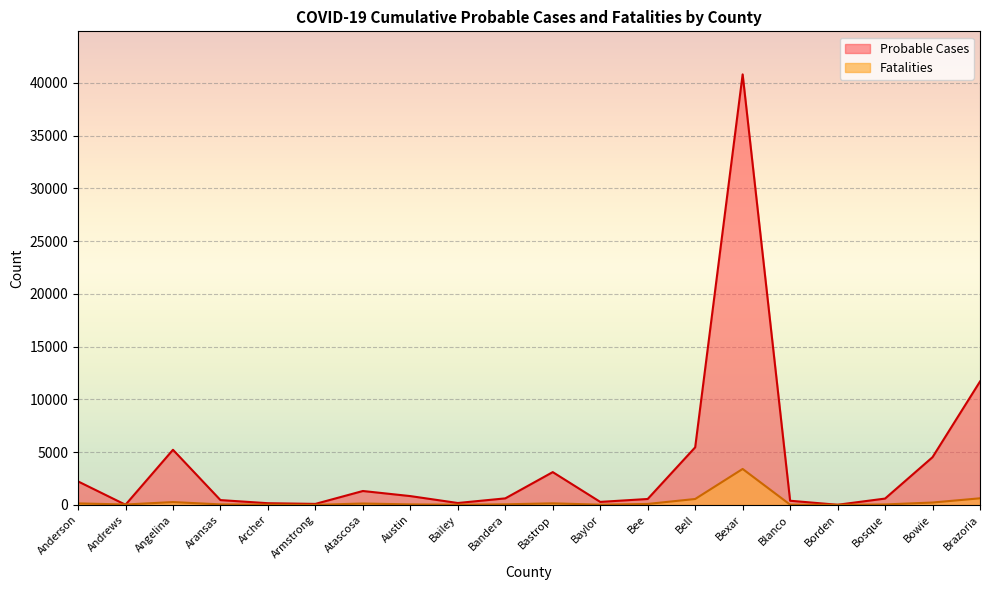

Reading left to right, what are all the values shown in this chart?

Probable Cases: 2223	10	5219	451	155	90	1312	830	175	614	3103	280	556	5451	40798	389	8	595	4517	11691
Fatalities: 138	34	263	43	18	2	126	43	14	50	143	17	87	555	3402	19	2	39	220	620